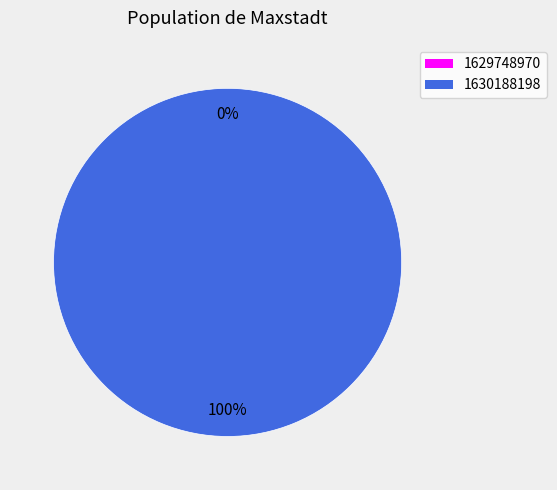

The 1629748970 slice represents 1% of the pie. True or false?

False